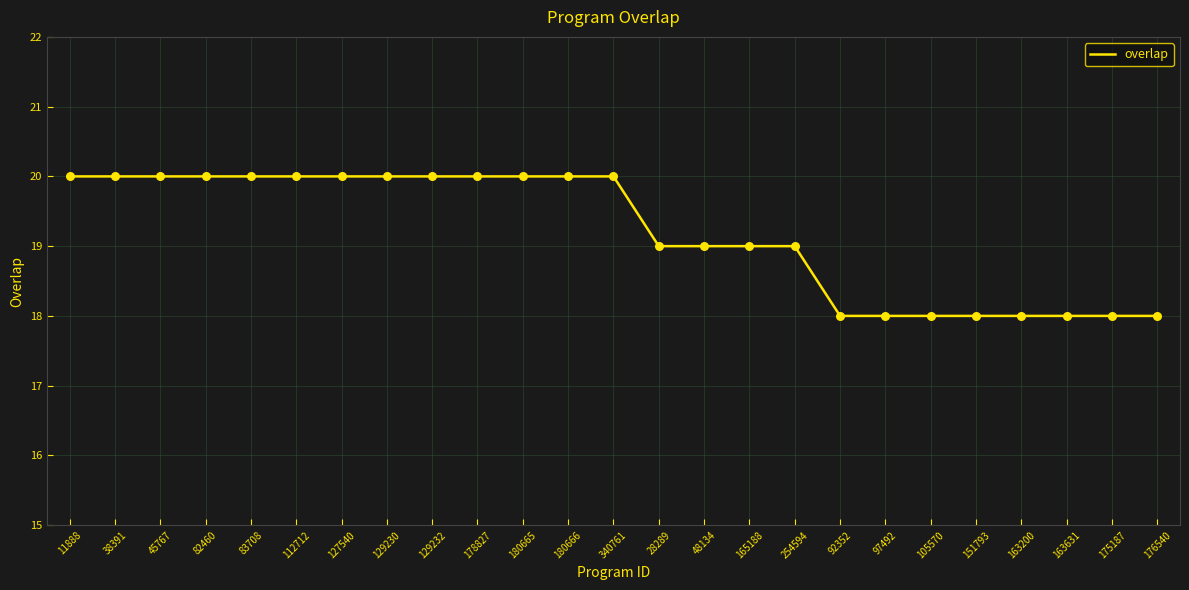

What is the ratio of the value at 92352 to the value at 112712?

0.9